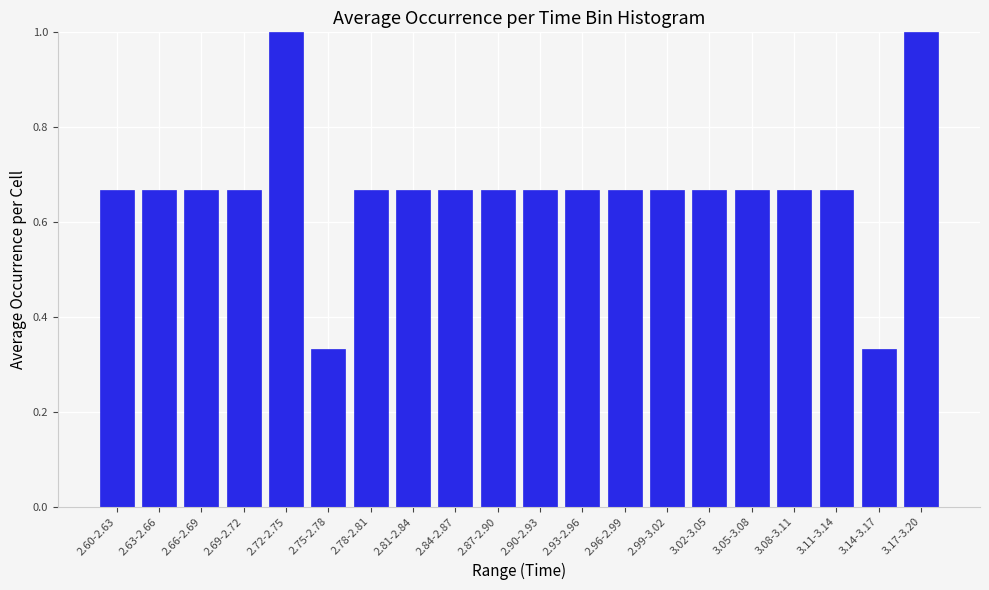

What is the sum of the values at 2.75-2.78 and 3.08-3.11?

1.0